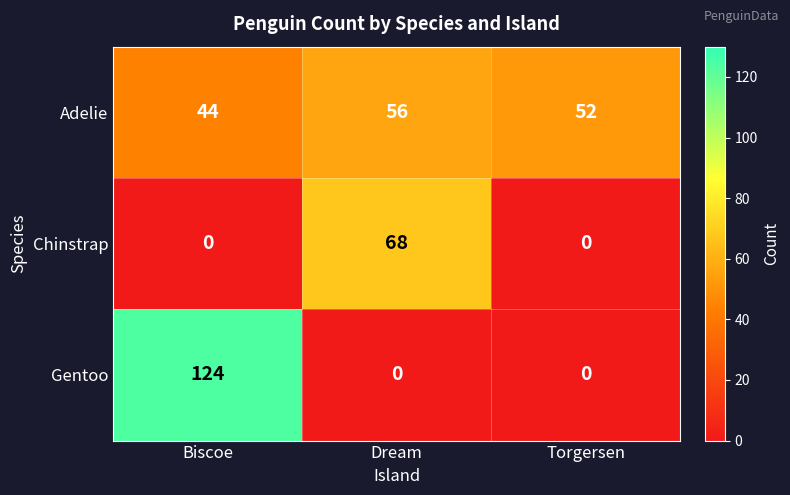

What is the lowest value of the Adelie series?

44